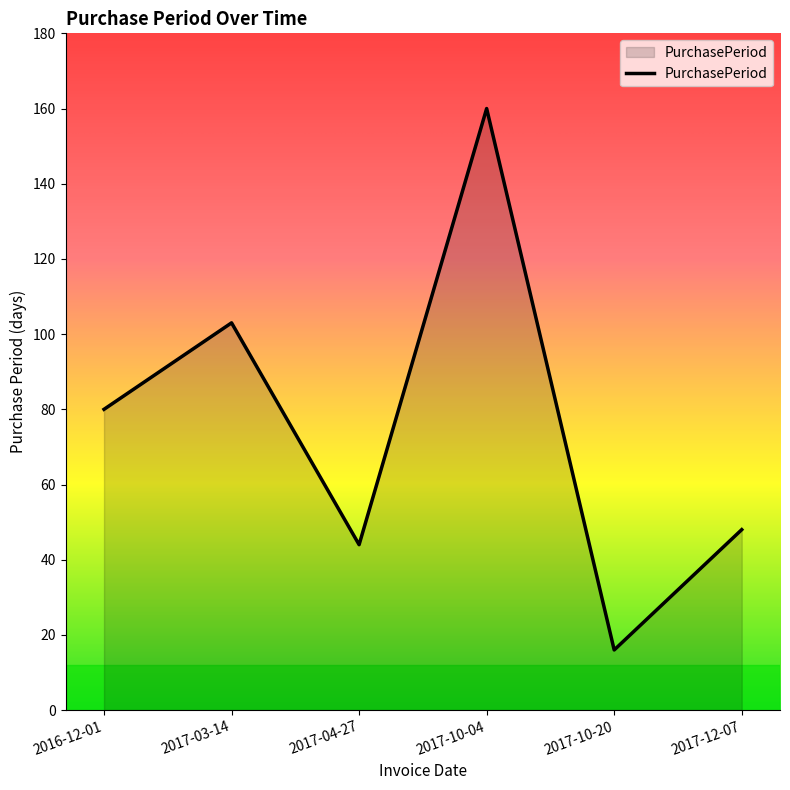

Count the number of categories in the chart.

6